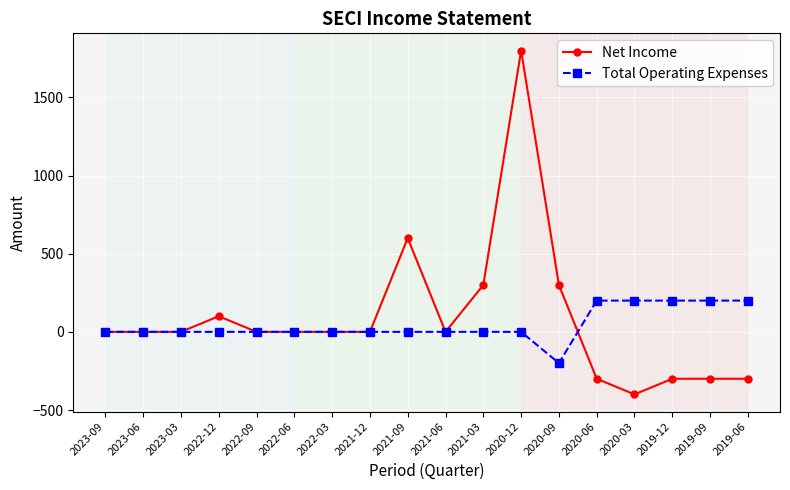

What is the total value across all series at 2020-06?

-100